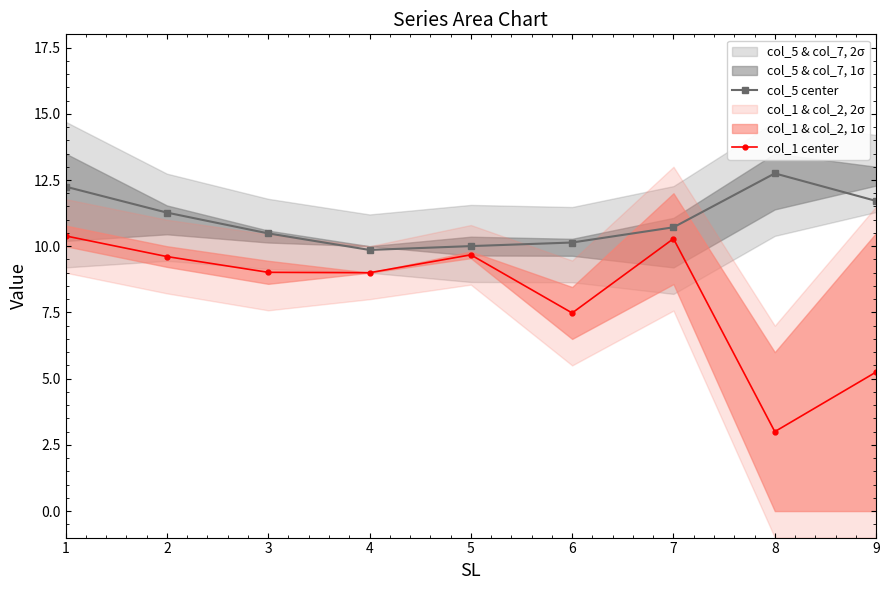

What is the sum of the col_1 center values at 1 and 6?

17.9